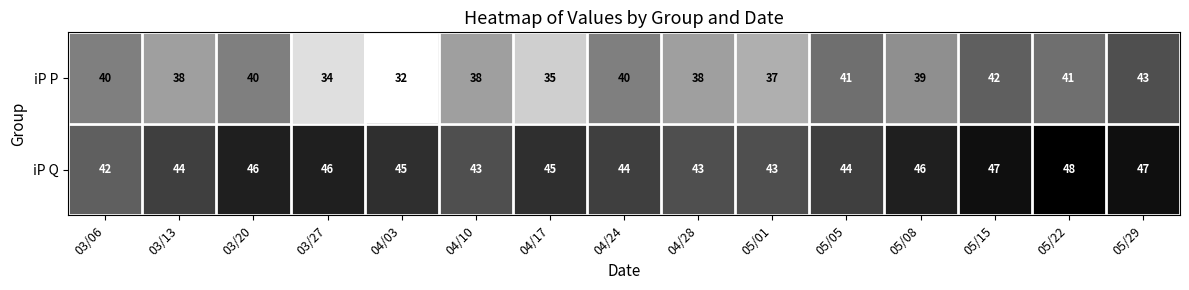

At which category is the sum across all series the highest?

05/29